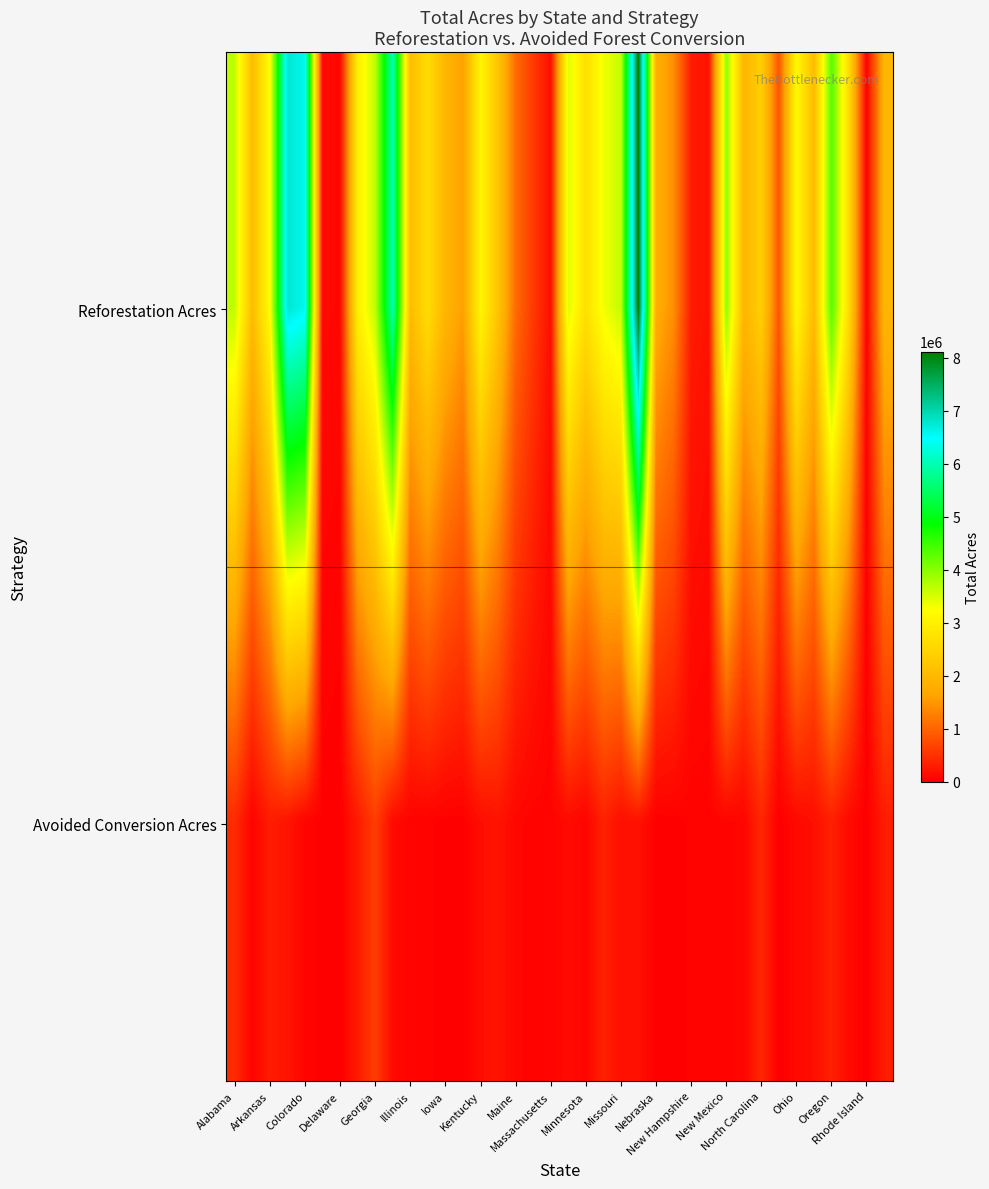

Reading right to left, transcribe all the data shown in this chart.

Reforestation Acres: 1938713.1	27727.5	2603752.8	4336726.5	2051980.8	3155407.2	853709.0	2395193.0	1954188.5	3952193.8	204574.4	285488.4	1417570.5	1815814.2	8120356.2	3630583.1	3332745.7	2700876.3	3458211.2	161393.7	585988.3	1073133.3	2205427.0	3098009.4	1590126.1	1944820.7	2639429.2	2060179.0	5991172.4	3661070.0	2977604.1	90254.5	104019.8	6584840.6	6782195.1	3209694.1	2049570.2	3649561.2
Avoided Conversion Acres: 292599.1	0.0	119807.5	327001.7	161873.4	106144.7	843.5	396361.4	68358.4	58335.4	36096.4	37618.5	18255.9	7396.4	187309.2	164675.1	336302.2	54126.0	119678.4	41933.8	41117.4	81236.3	213936.4	146997.5	15219.6	14388.6	38228.3	43306.8	114585.5	611346.2	274539.8	6552.7	18151.3	54248.2	216789.7	292310.4	43122.6	433296.2